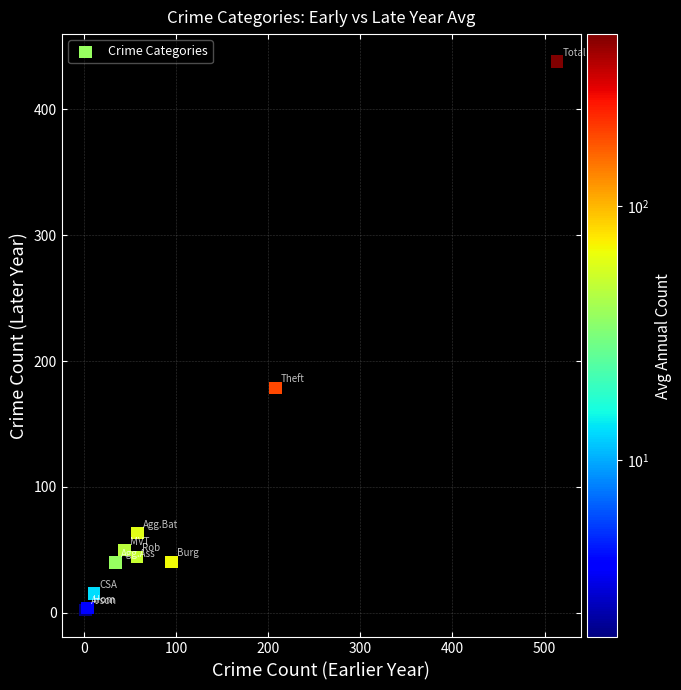

What Y value in the scatter plot is closest to 220?

178.8